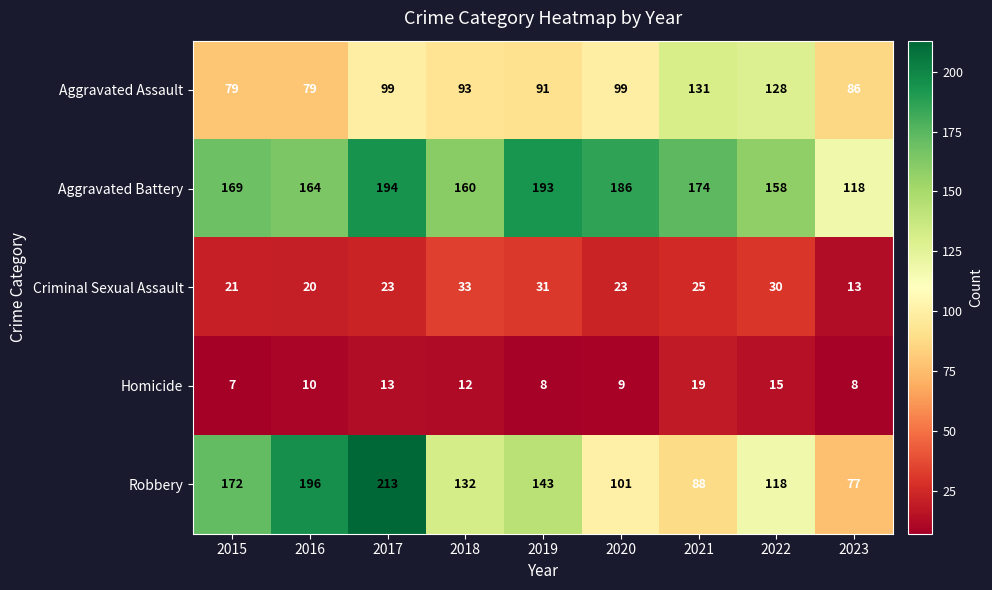

What is the difference between the Aggravated Assault values at 2016 and 2023?

7